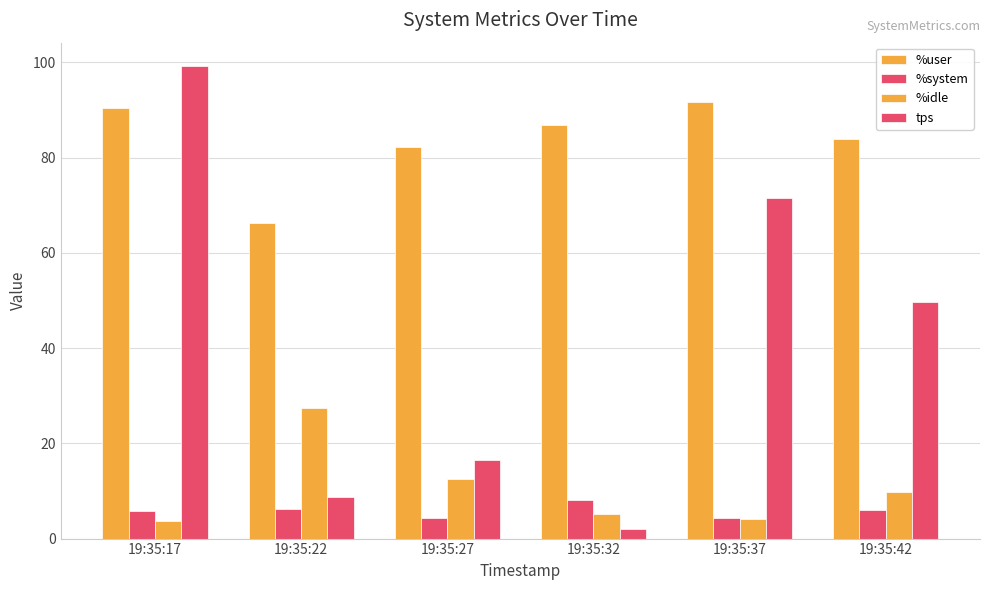

At 19:35:37, list the series in order from smallest to largest.

%idle, %system, tps, %user